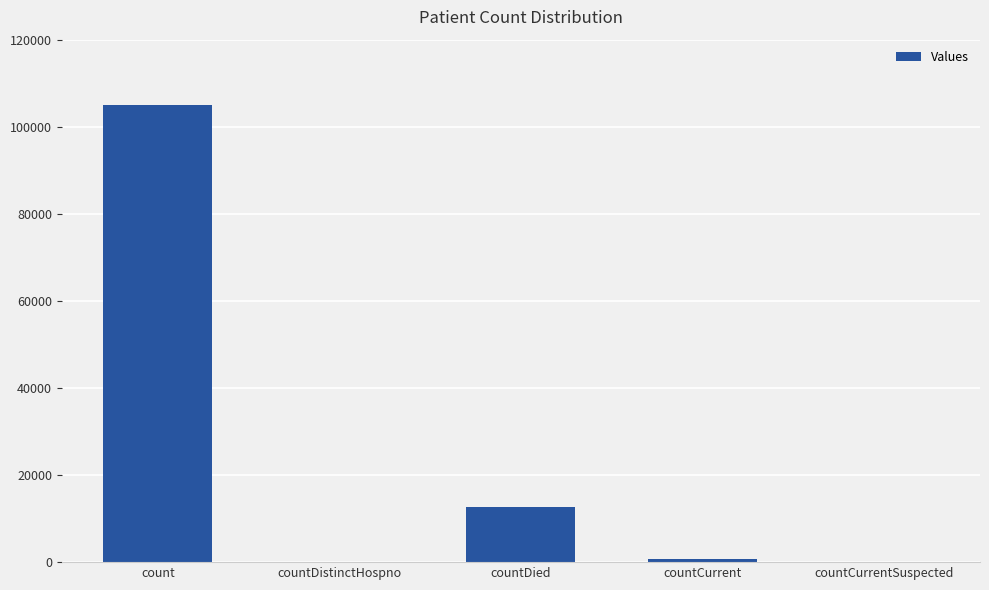

Reading left to right, list all the values displayed in this chart.

count=105042	countDistinctHospno=0	countDied=12619	countCurrent=761	countCurrentSuspected=0